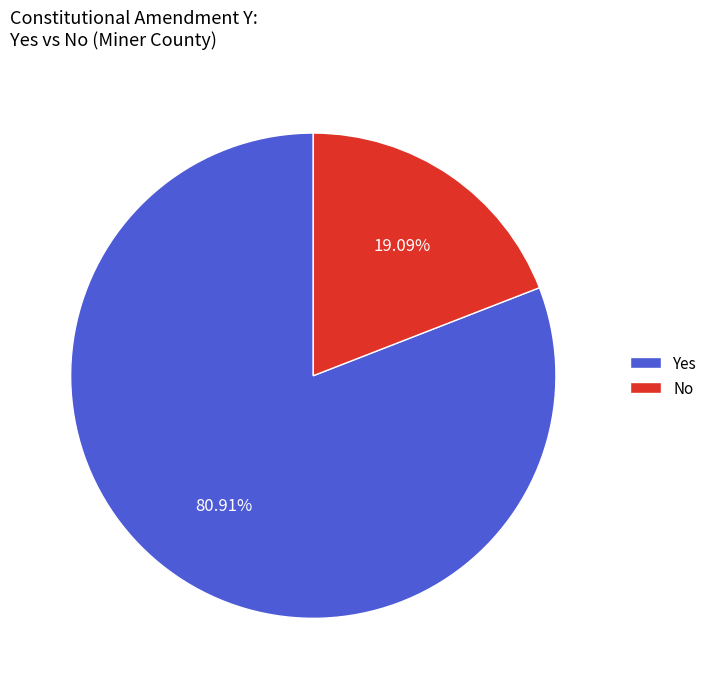

To the nearest percent, what is the average slice percentage?

50%